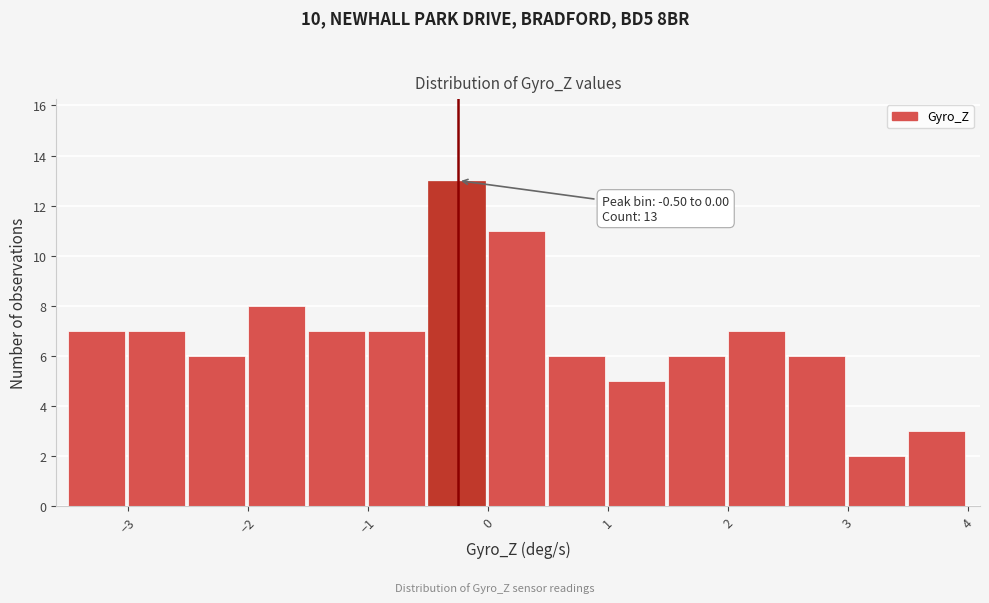

Which range on the x-axis has the tallest bar?

-0.5 to 0.0